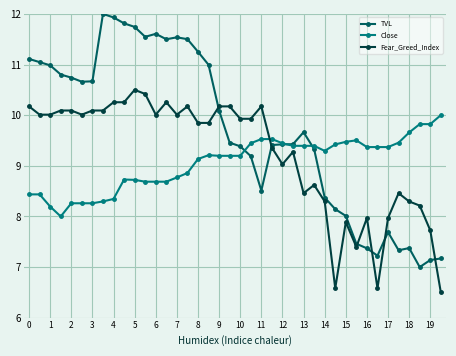

What is the average value of the Fear_Greed_Index series?

9.2